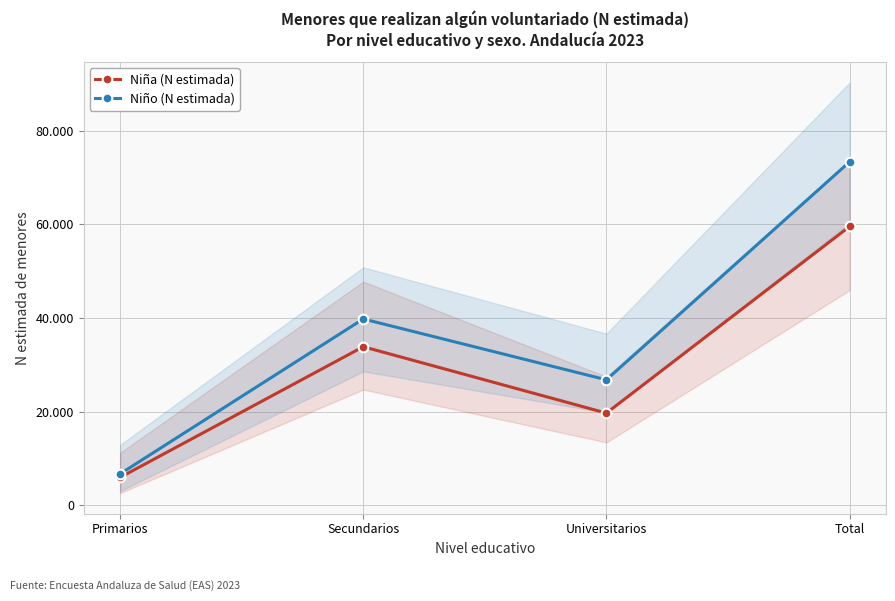

What is the maximum value shown in the chart?

73317